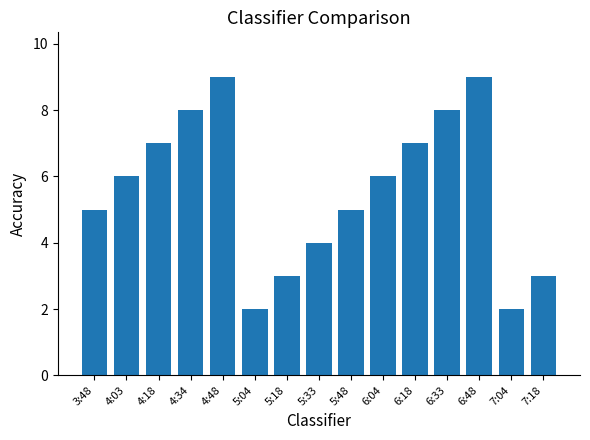

What is the change in value from 4:18 to 5:04?

-5